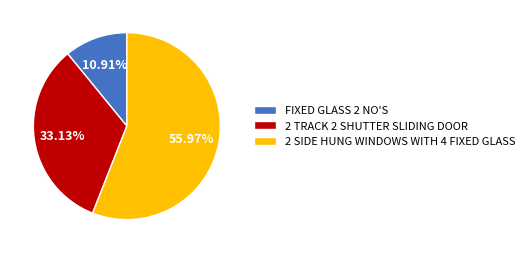

Which category has the biggest portion of the pie?

2 SIDE HUNG WINDOWS WITH 4 FIXED GLASS